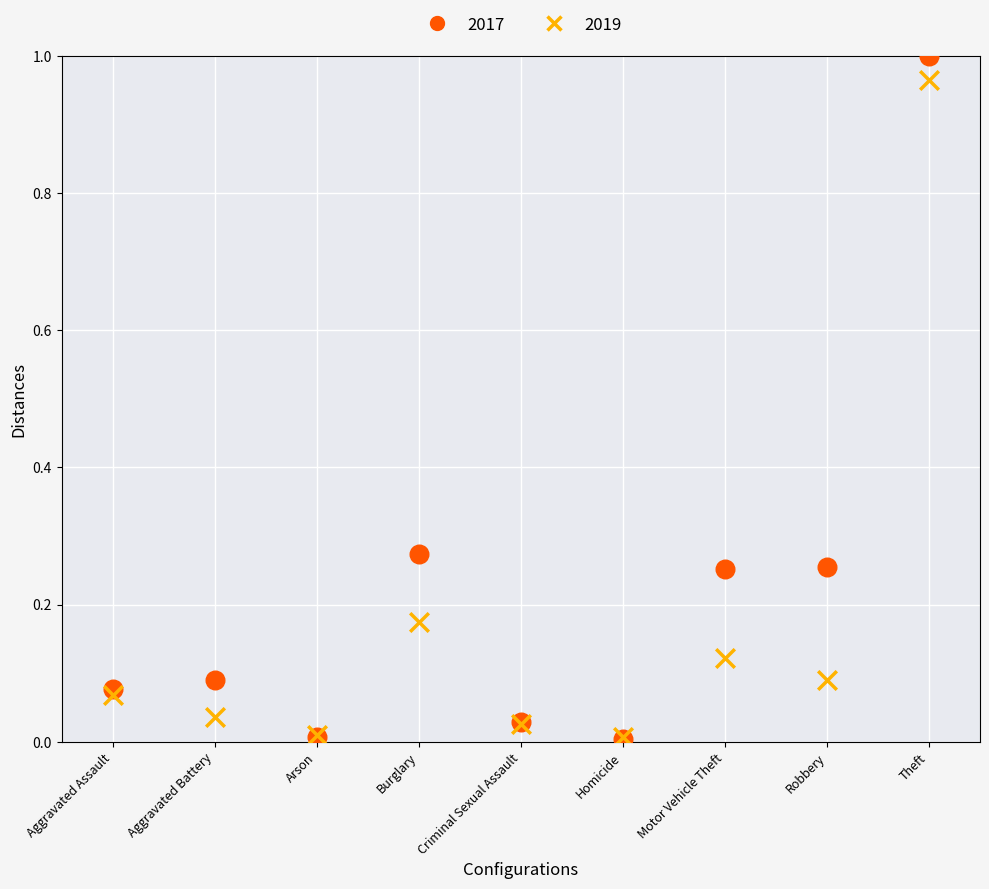

What are all the series names shown in the legend?

2017, 2019